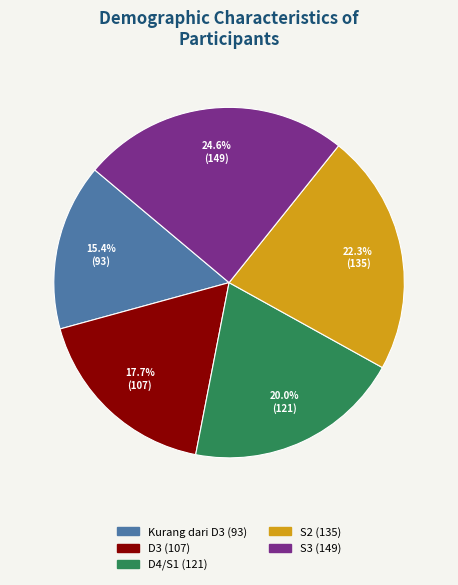

Rank the categories by value from lowest to highest.

Kurang dari D3, D3, D4/S1, S2, S3